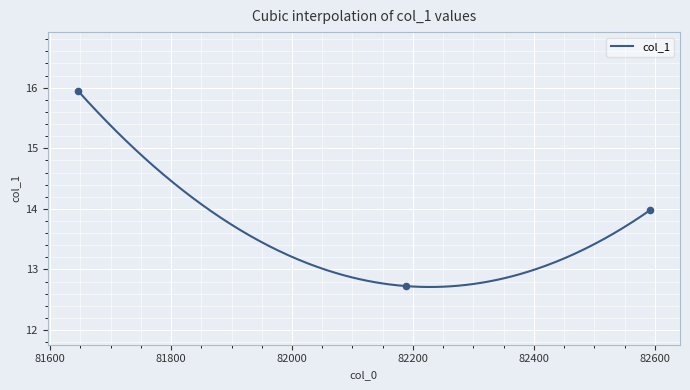

What is the ratio of the value at 81645.9 to the value at 82189.0?

1.3